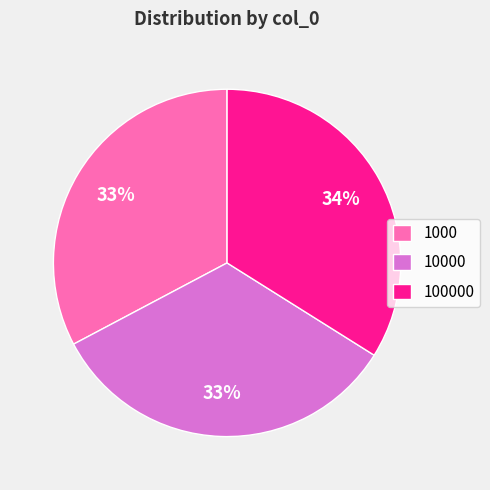

Combined, do 10000 and 100000 account for over 50%?

Yes